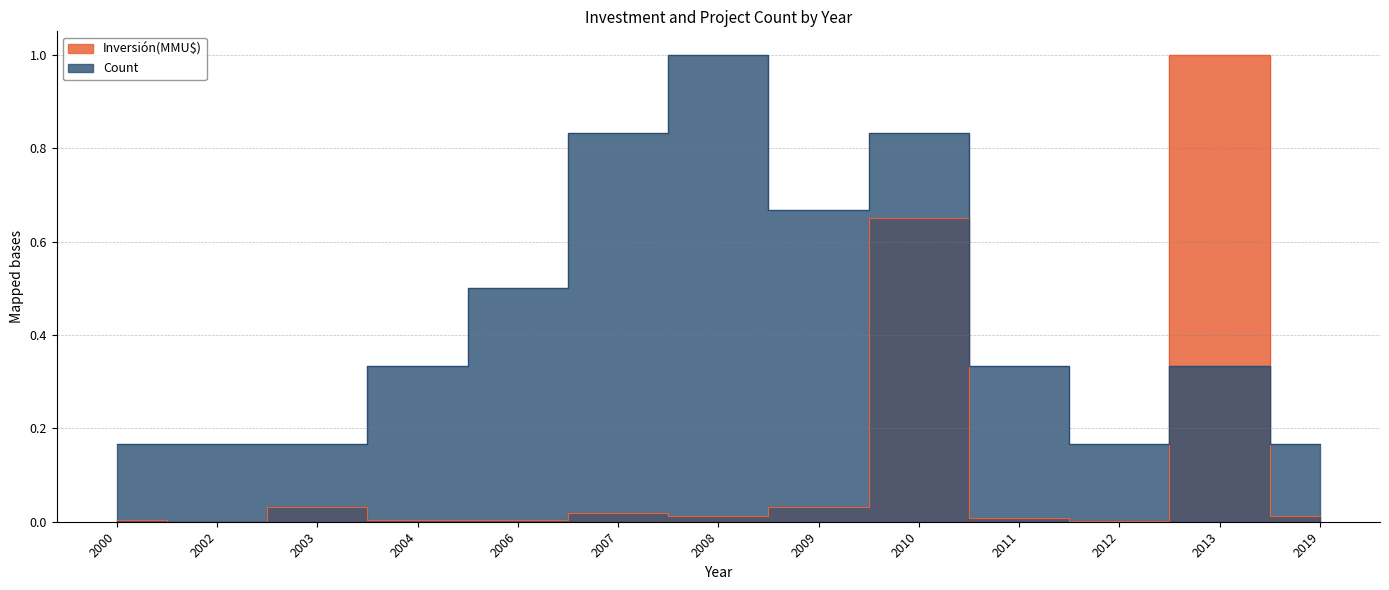

What is the difference between the maximum and minimum values in the Count series?

0.8